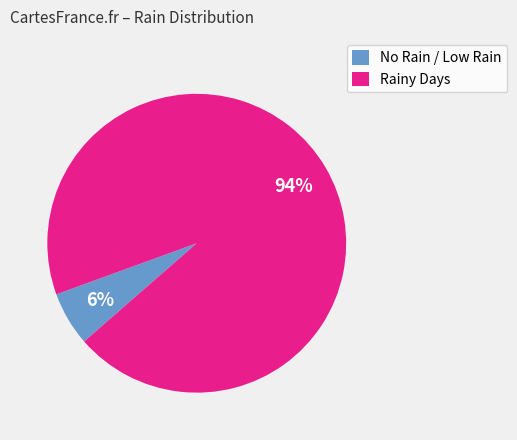

The No Rain / Low Rain slice represents 1% of the pie. True or false?

False